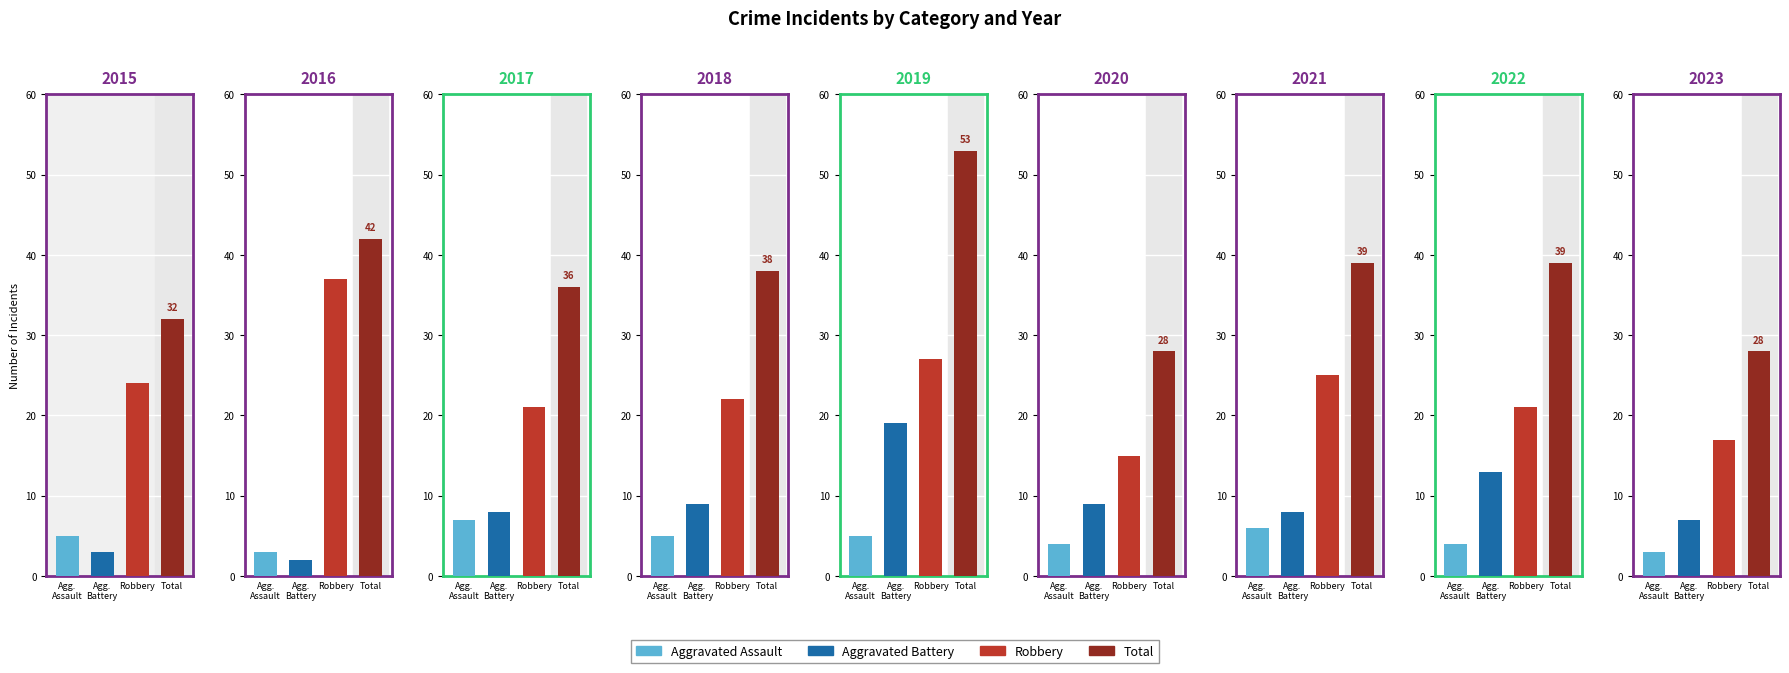

Which label corresponds to the largest value in the chart?

2019